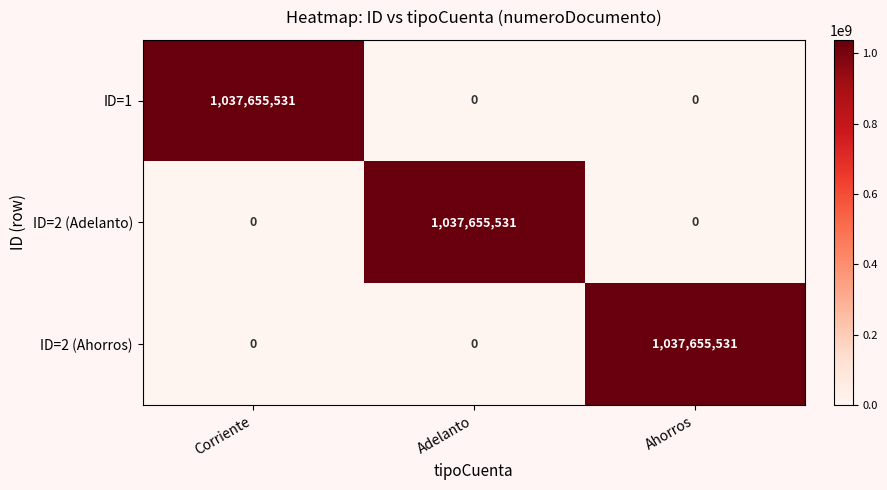

What is the highest value of the ID=2 (Ahorros) series?

1037655531